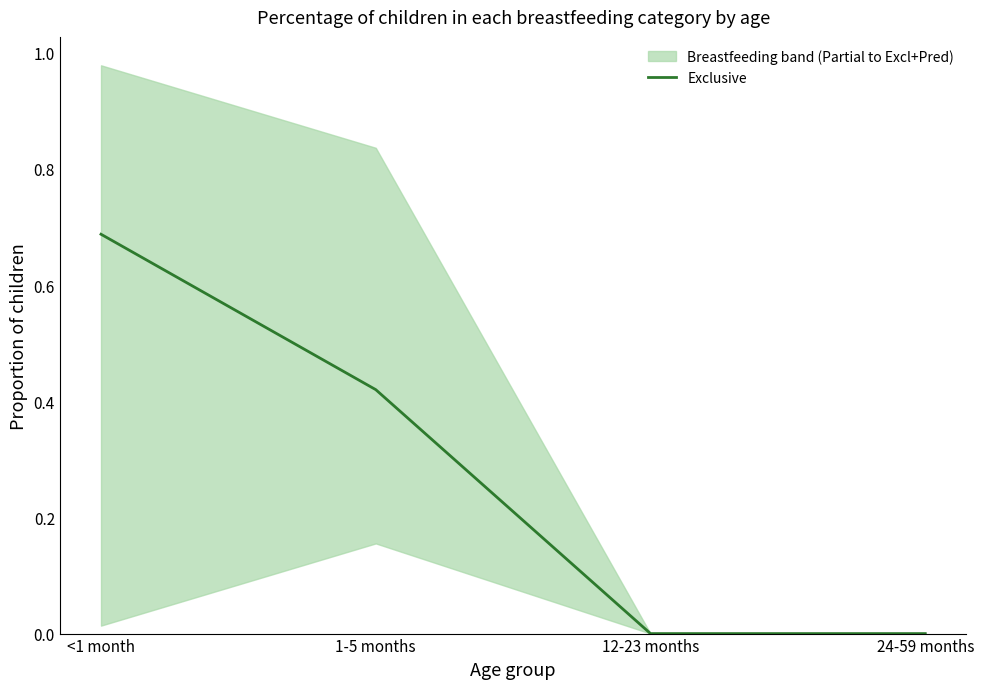

Rank the categories by value from highest to lowest.

<1 month, 1-5 months, 12-23 months, 24-59 months